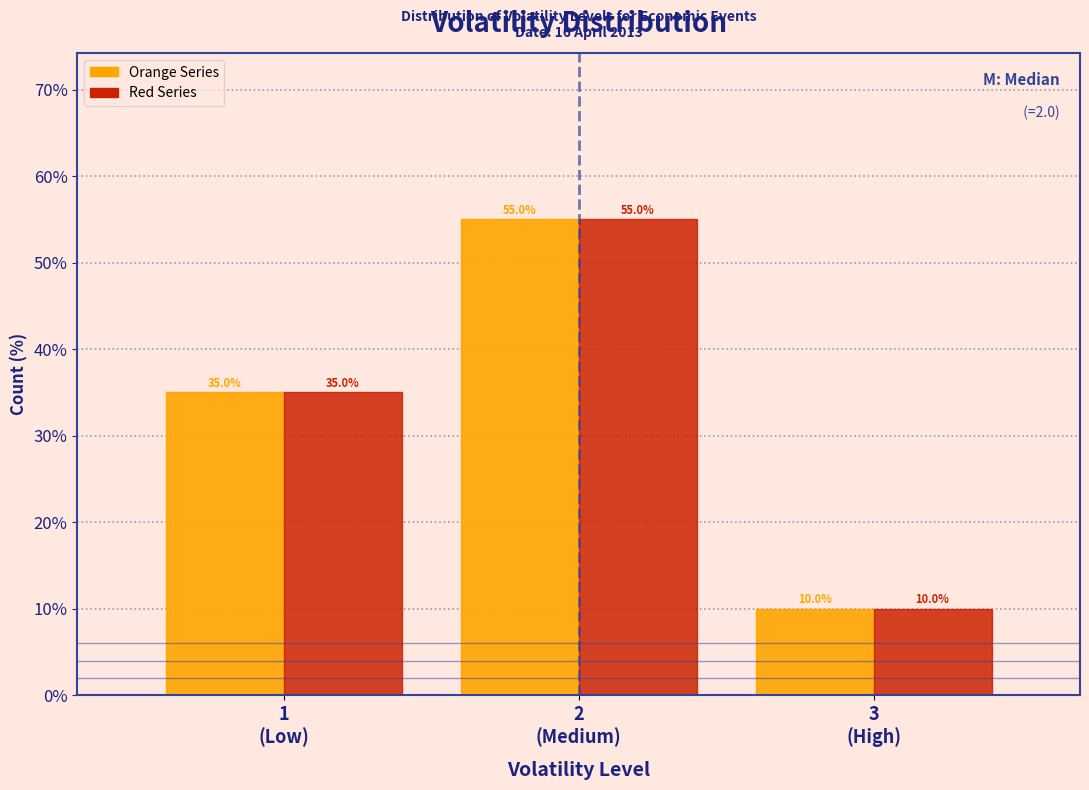

What is the smallest value displayed?

10.0